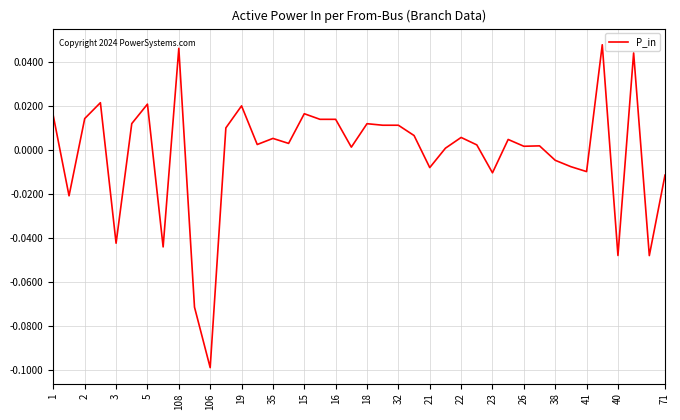

True or false: the data shows -0.1 at 106.

True